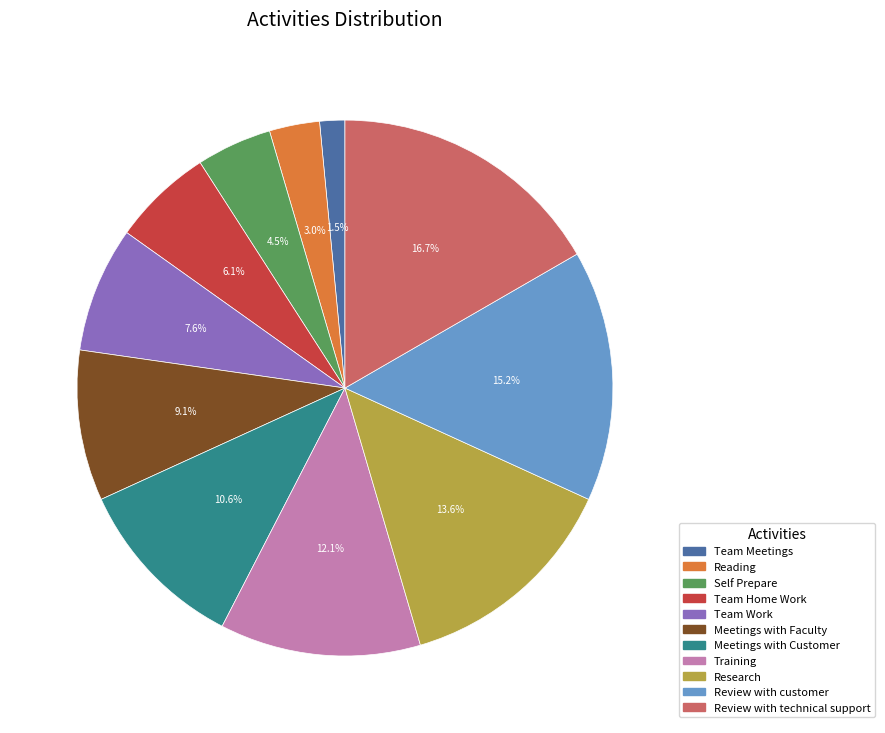

To the nearest percent, what percentage of the pie is Meetings with Faculty?

9%